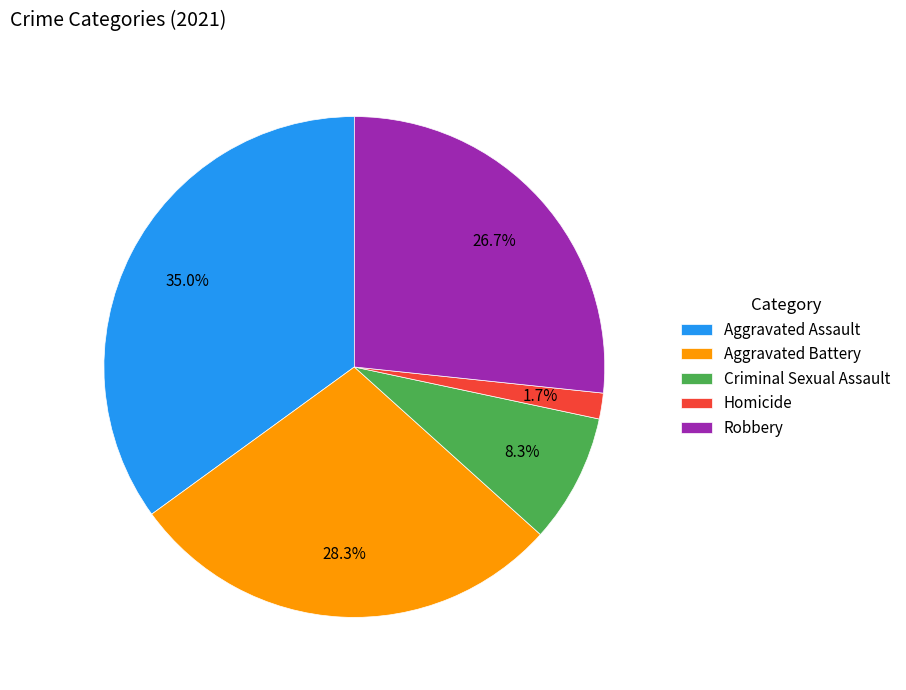

Between Aggravated Assault and Criminal Sexual Assault, which is larger?

Aggravated Assault